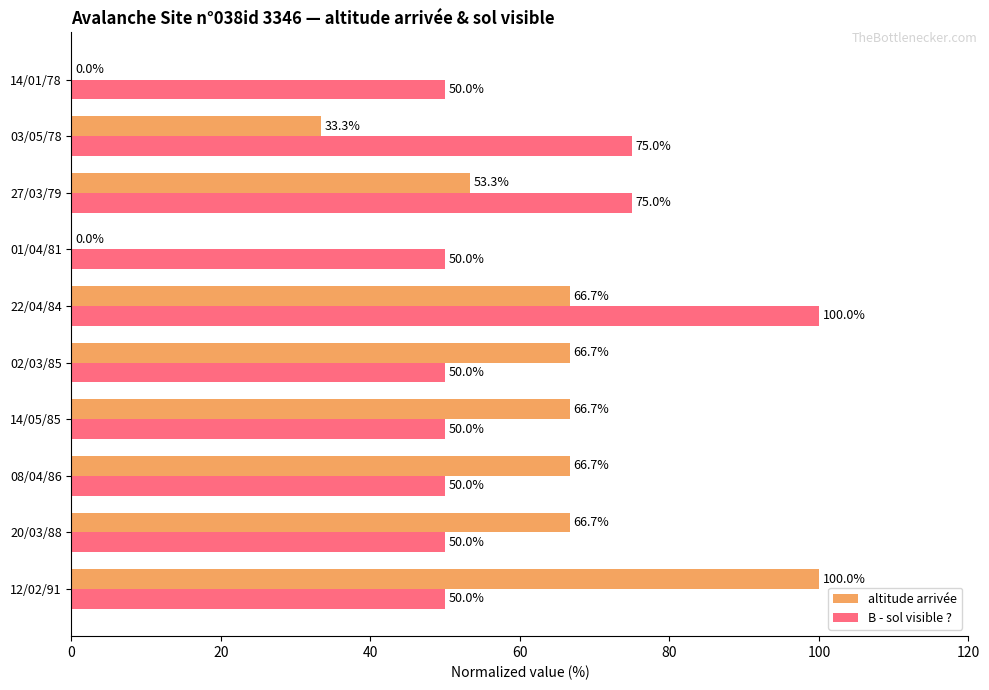

What is the sum of the B - sol visible ? values at 01/04/81 and 03/05/78?

125.0